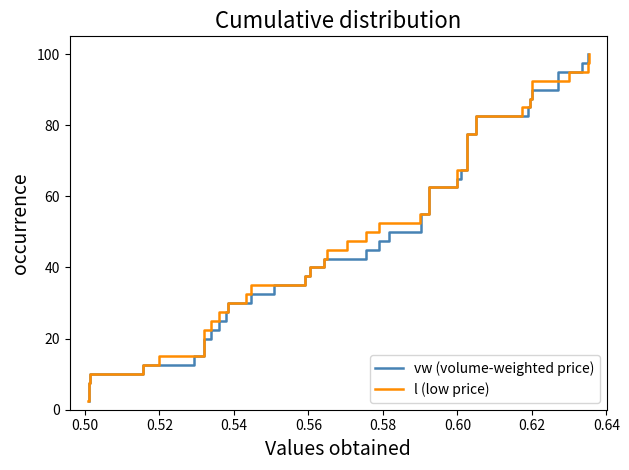

What is the difference between the maximum and second lowest values in the vw (volume-weighted price) series?

95.0